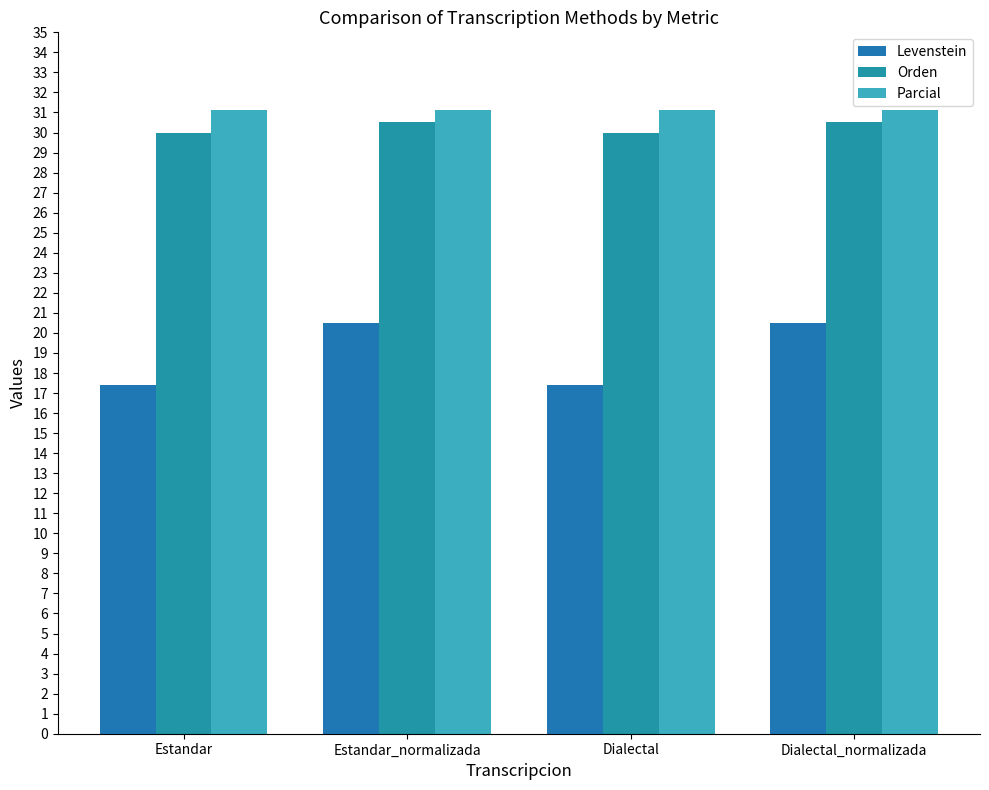

At which category is the sum across all series the highest?

Estandar_normalizada